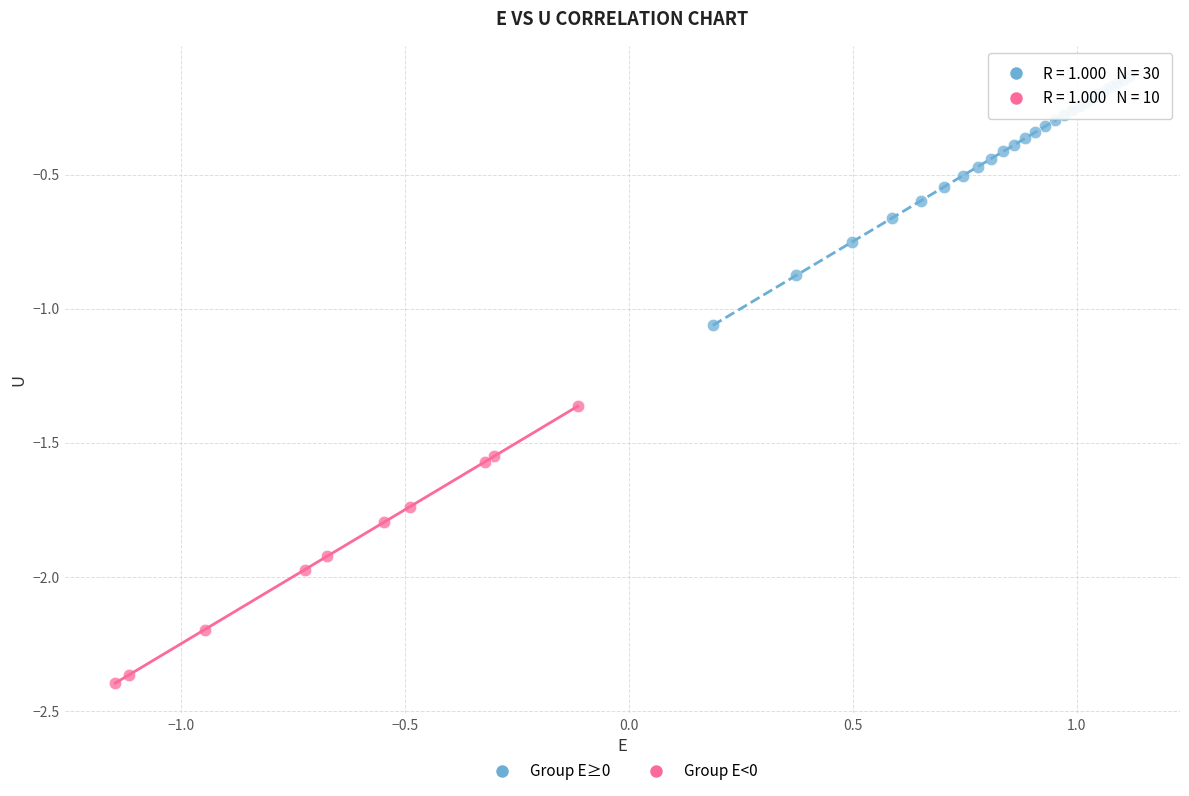

Which series reaches the minimum Y coordinate?

Group E<0